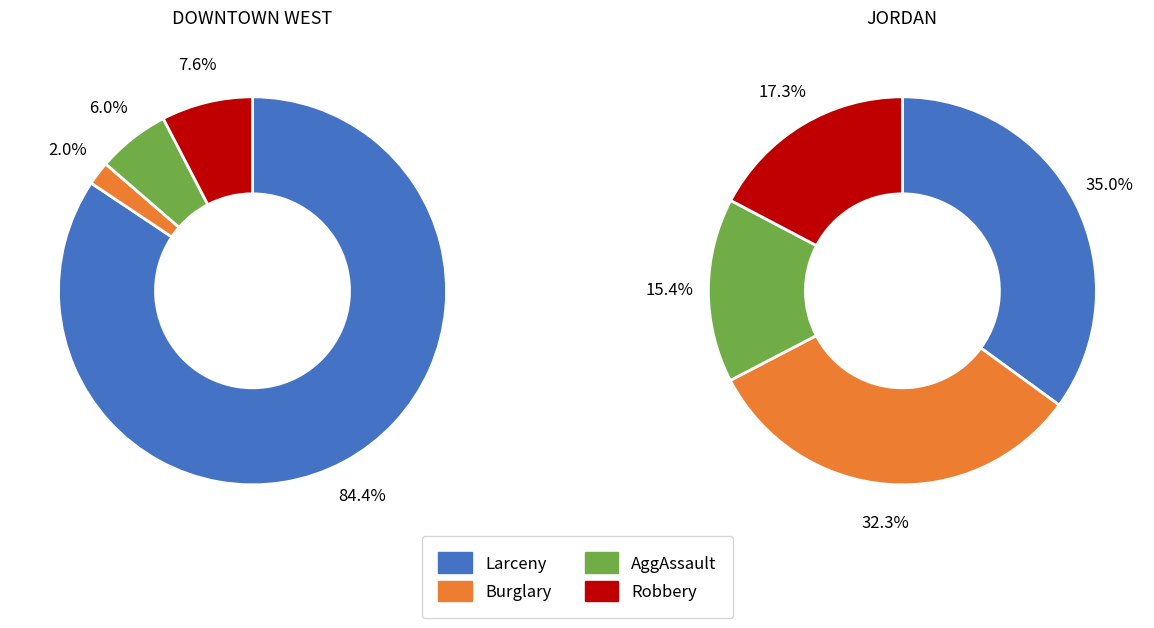

Does 1 represent more than half of the total?

No